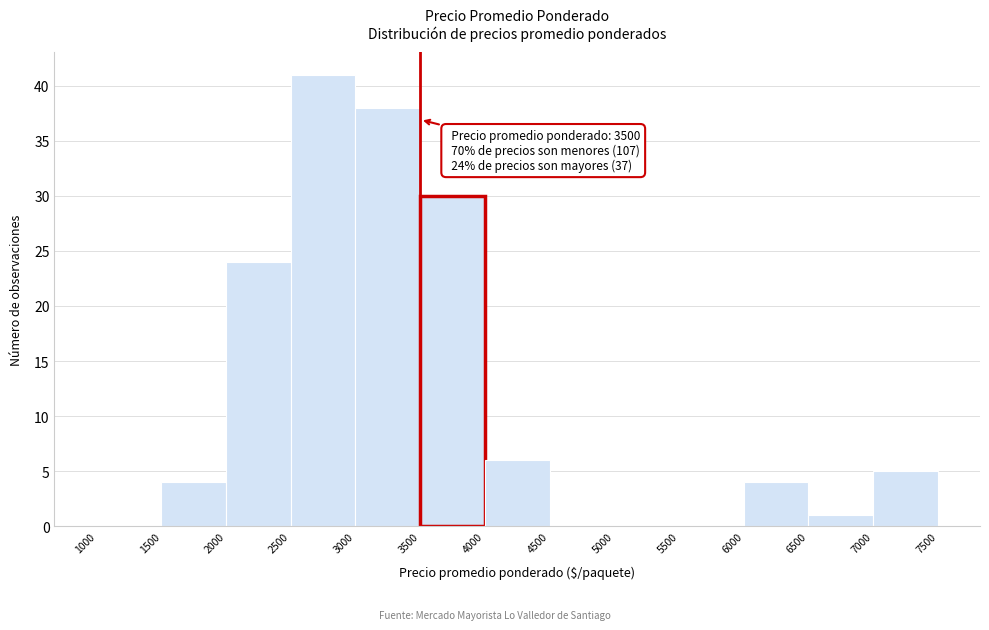

Over which range of the x-axis is the bar tallest?

2500 to 3000